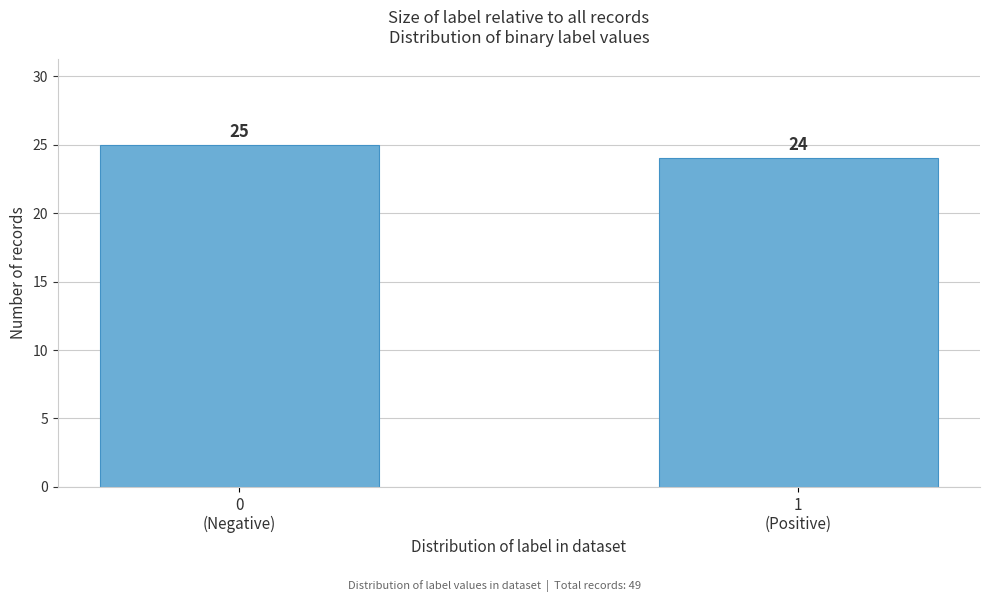

Reading right to left, list all the values displayed in this chart.

24	25